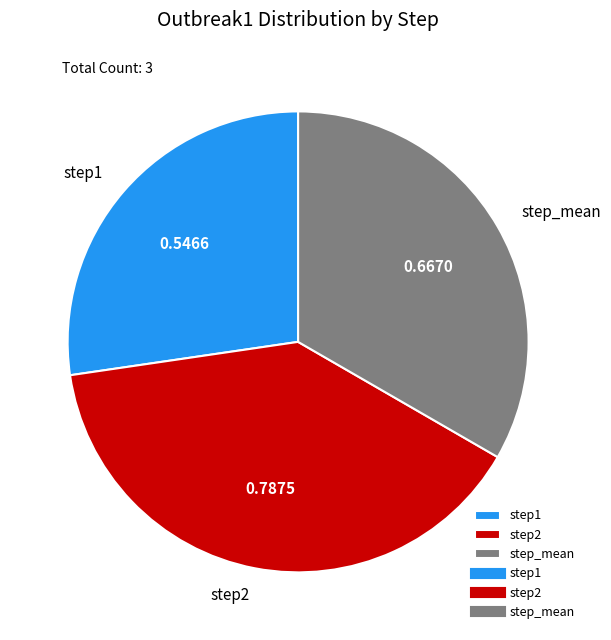

How many slices are in this pie chart?

3